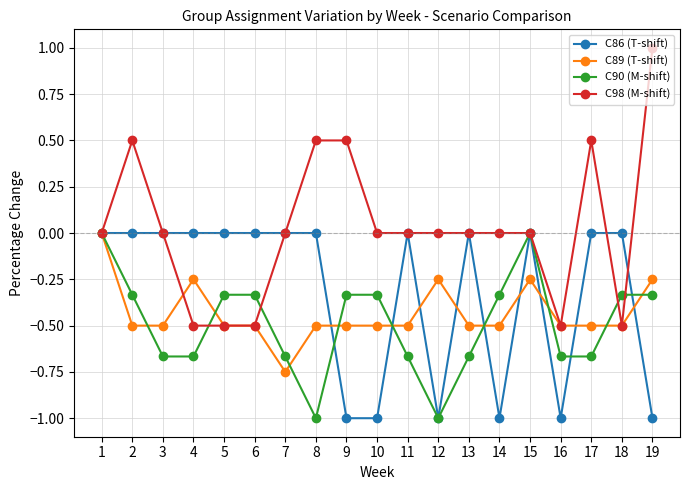

True or false: C86 (T-shift) has more than 1 points higher than both neighbors.

True